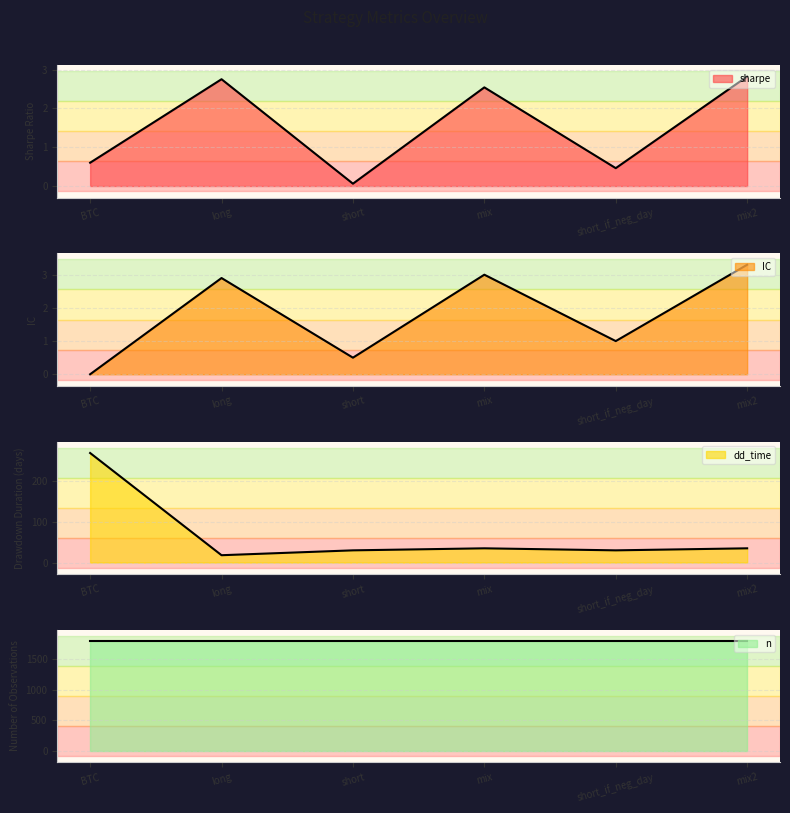

Is it true that sharpe equals 4.2 at long?

False